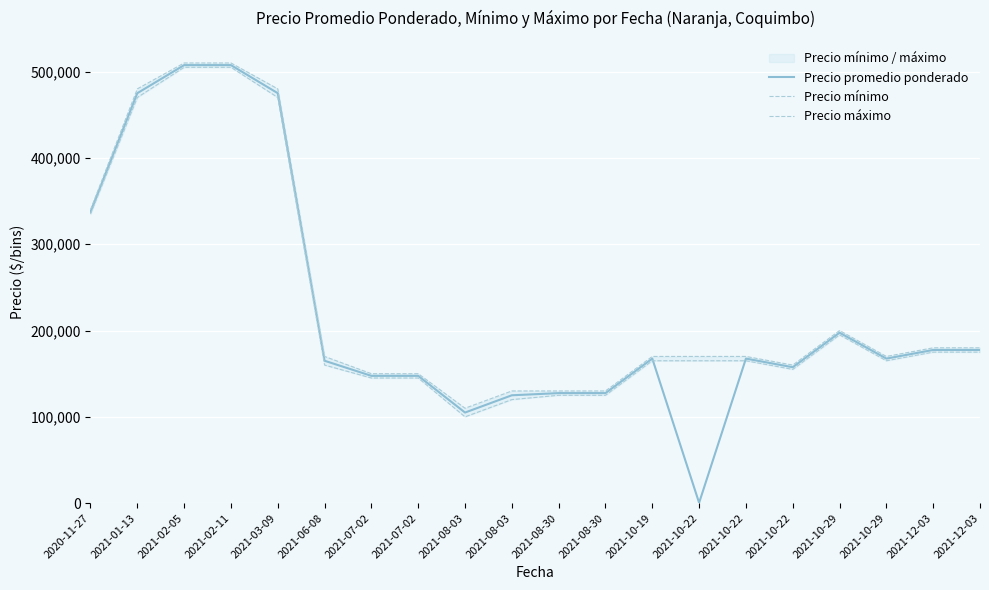

What is the difference between the maximum and minimum values in the Precio promedio ponderado series?

507081